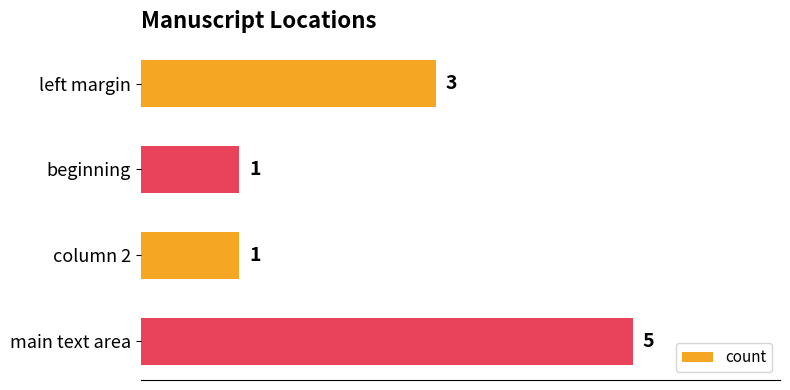

How many bars are there in total?

4